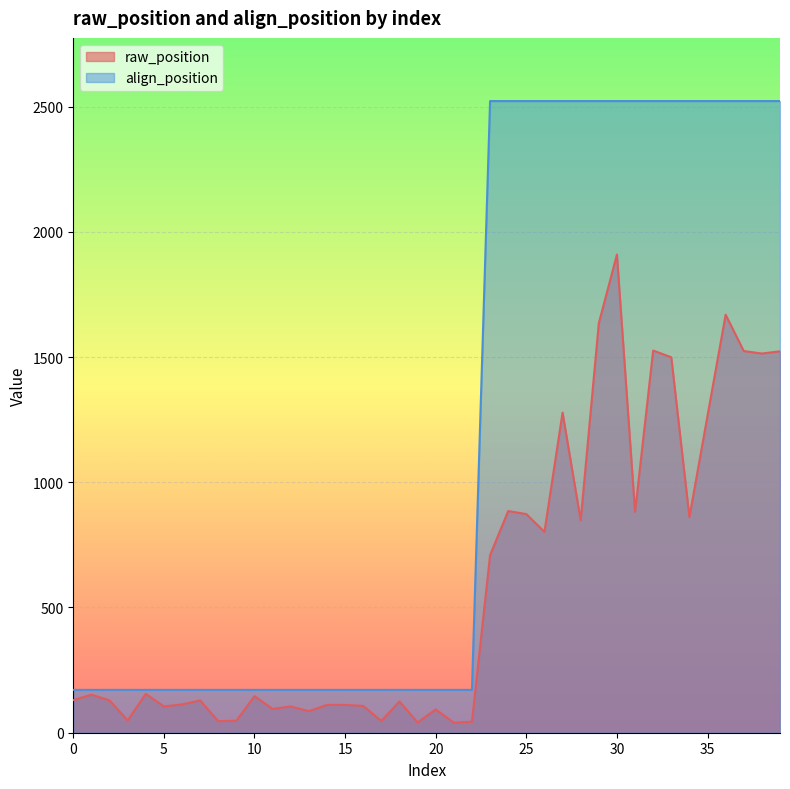

Which series has the largest total across all categories?

align_position